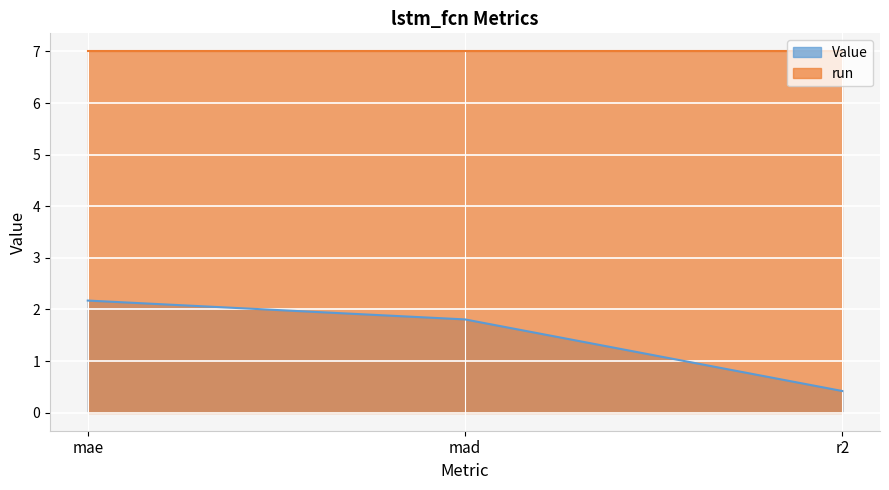

Reading left to right, what are all the values shown in this chart?

2.2	1.8	0.4